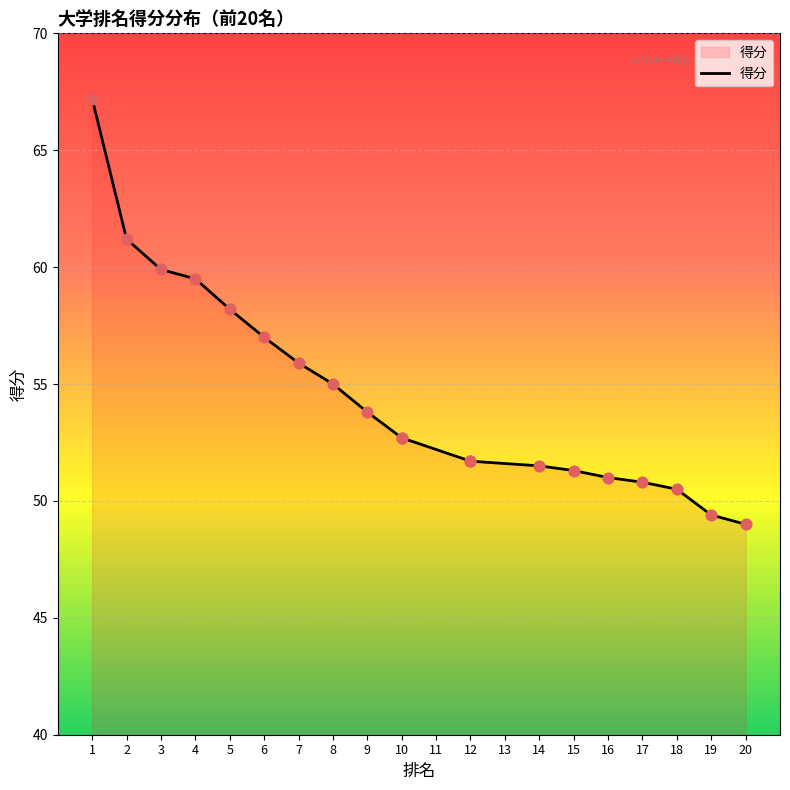

What is the ratio of the value at 14 to the value at 17?

1.0